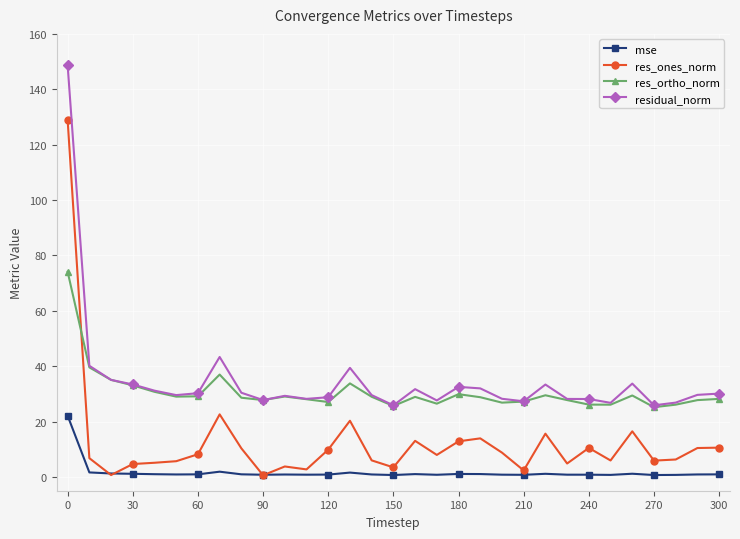

Which series has the largest range (max minus min)?

res_ones_norm